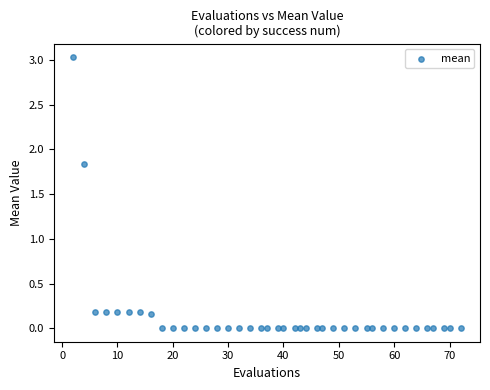

What is the range of Y values (max minus min)?

3.0